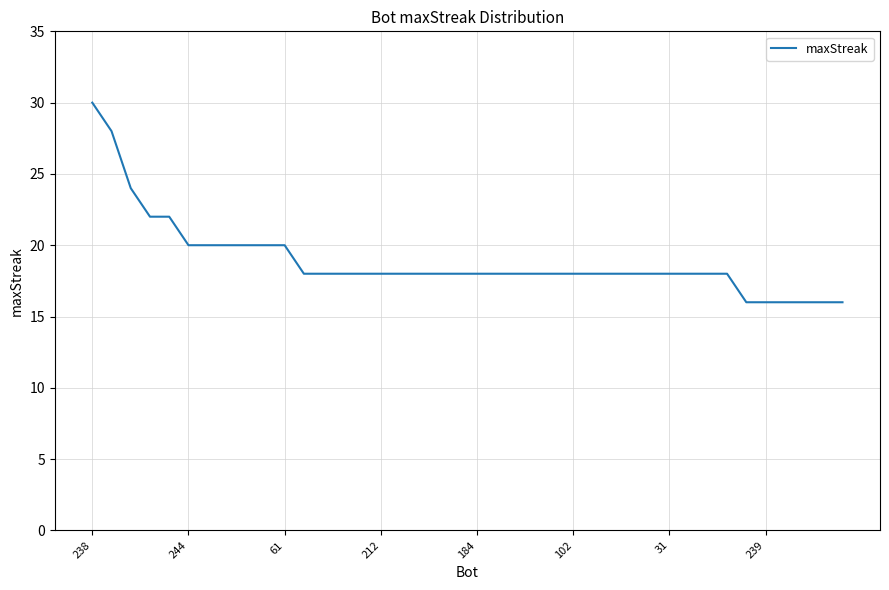

What is the greatest value displayed?

30